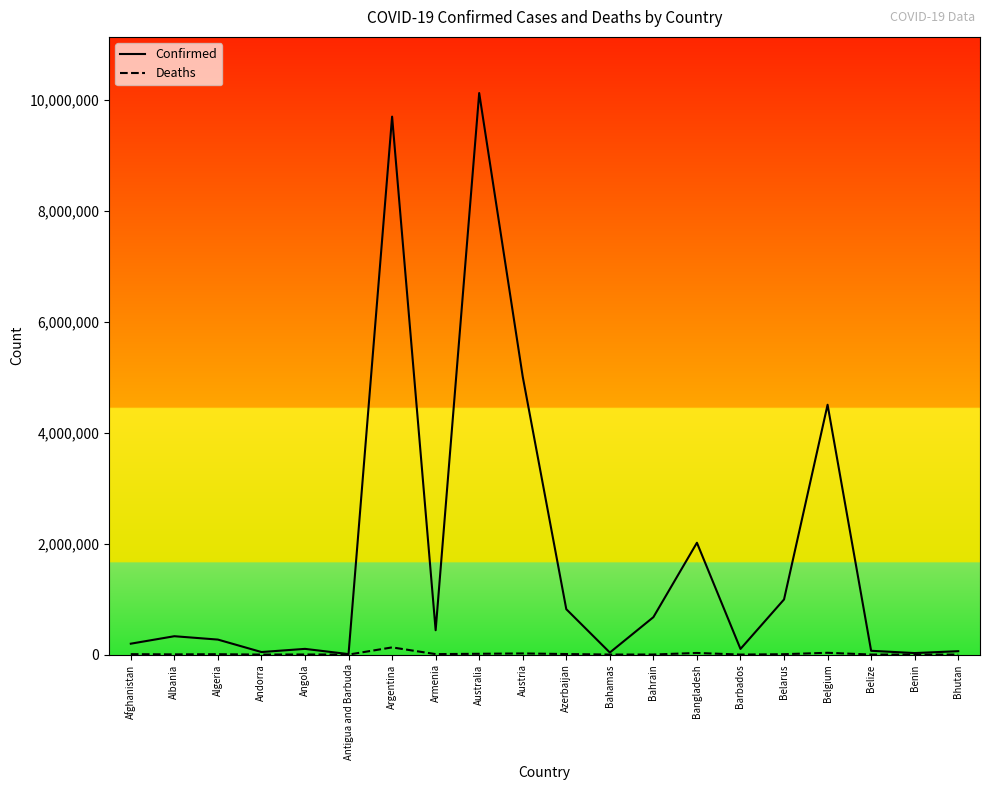

Is the value of Deaths at Bahrain greater than the value of Confirmed at Belgium?

No